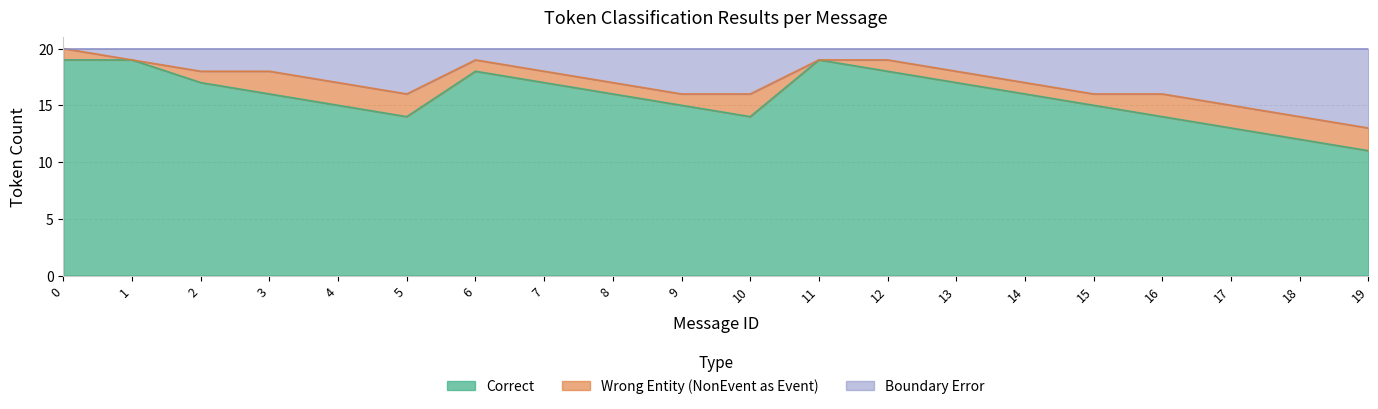

Which has a higher value, 3 or 9?

3